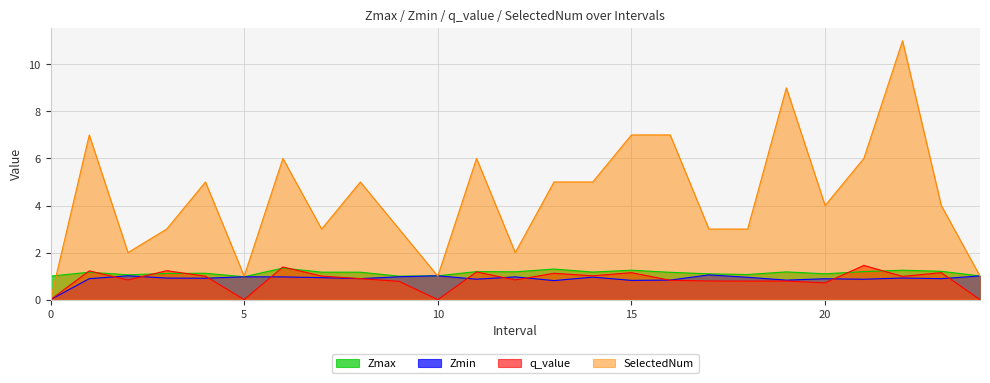

List the series in order of their peak value, highest first.

SelectedNum, q_value, Zmax, Zmin